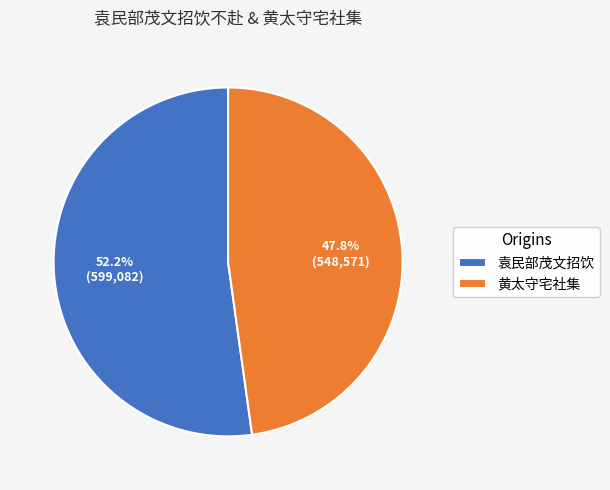

Which has a higher value, 袁民部茂文招饮 or 黄太守宅社集?

袁民部茂文招饮